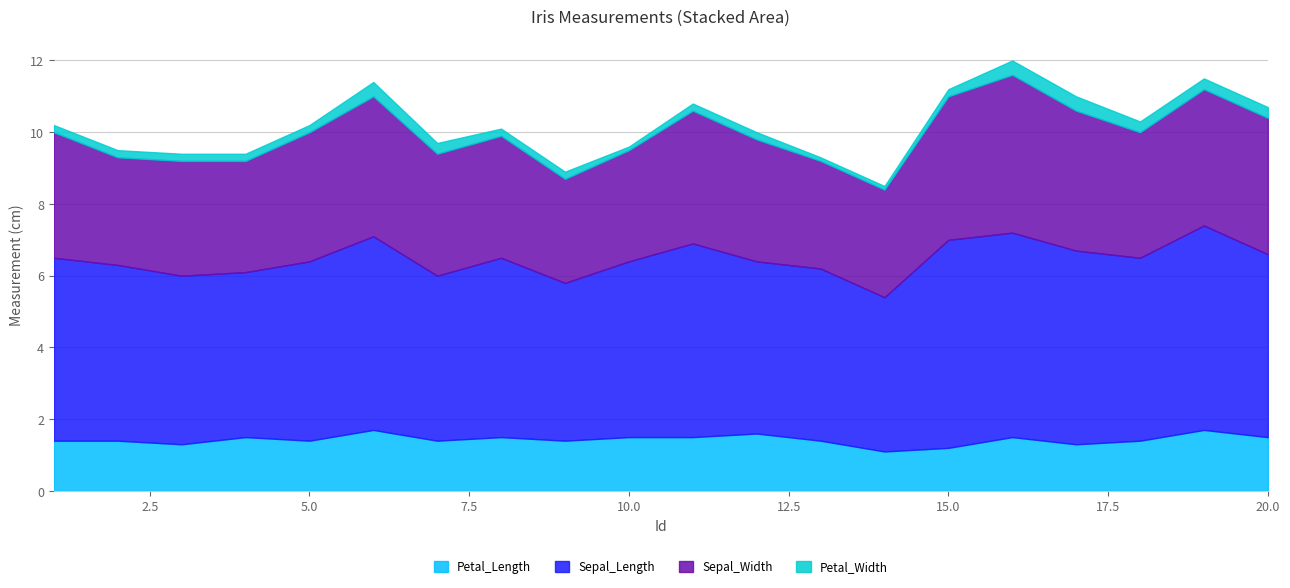

How many distinct data groups are displayed?

4